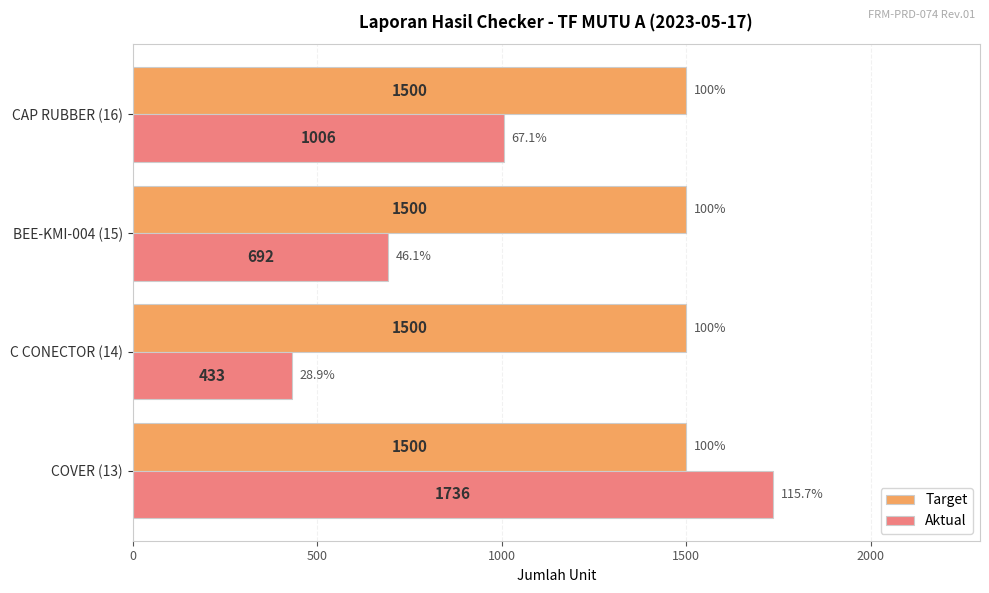

Rank the series by their maximum value, from lowest to highest.

Target, Aktual